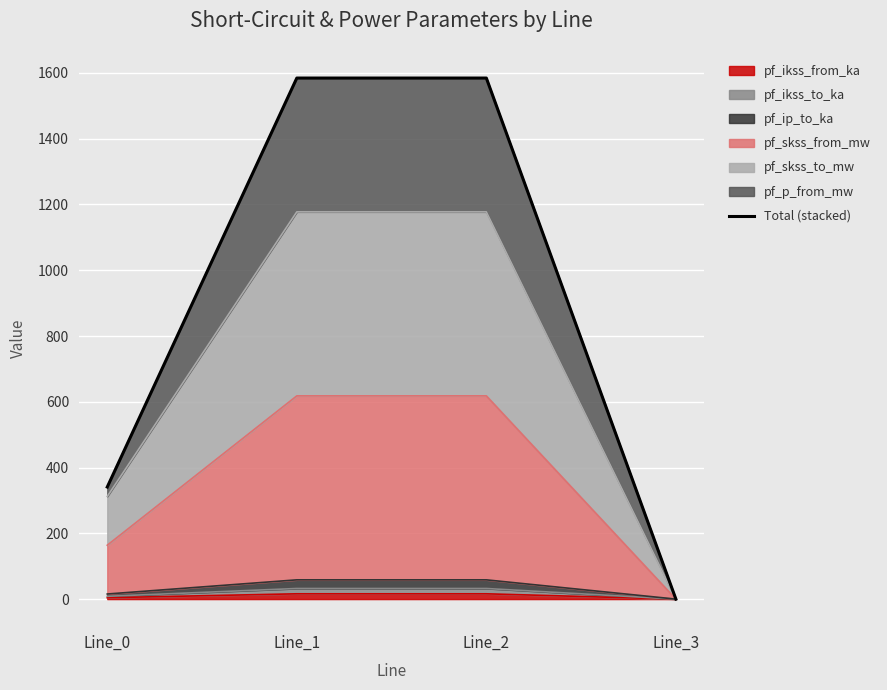

Reading left to right, transcribe all the data shown in this chart.

340.9	1584.5	1584.5	0.0